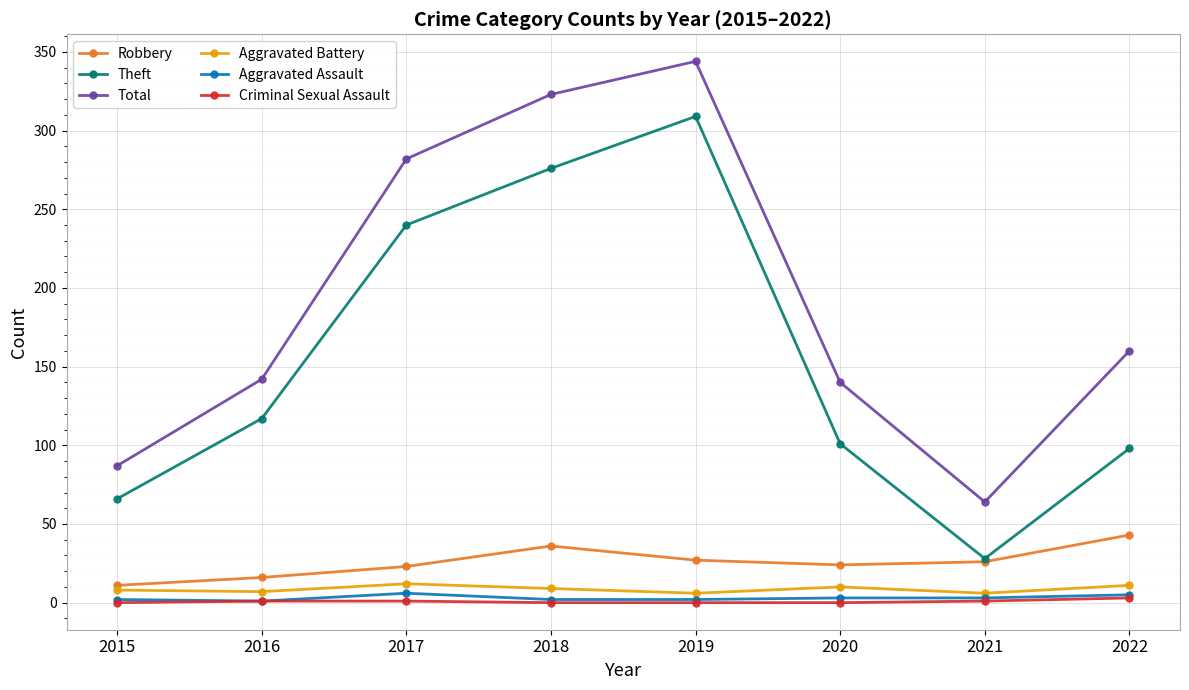

True or false: Criminal Sexual Assault and Aggravated Battery intersect in this chart.

False